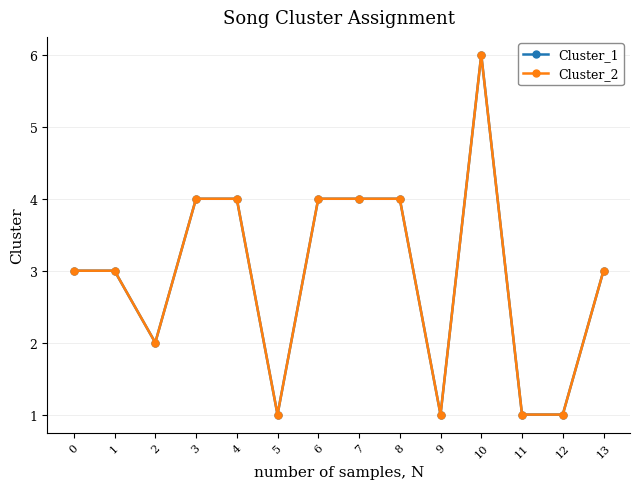

At which category does Cluster_2 reach its first local valley?

2